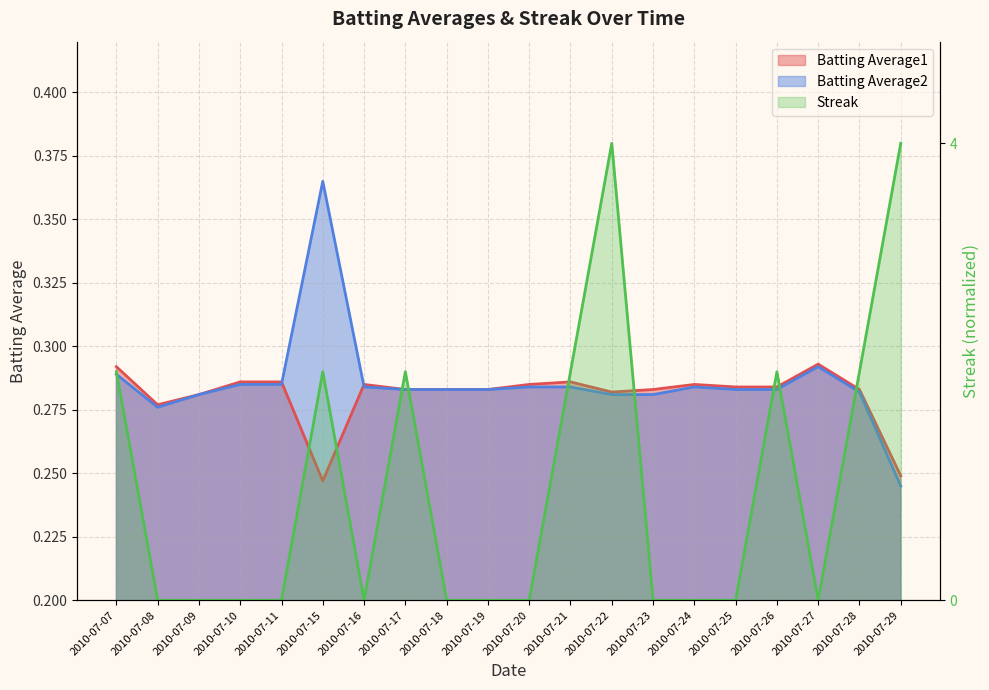

What is the sum of all Batting Average1 values?

5.6